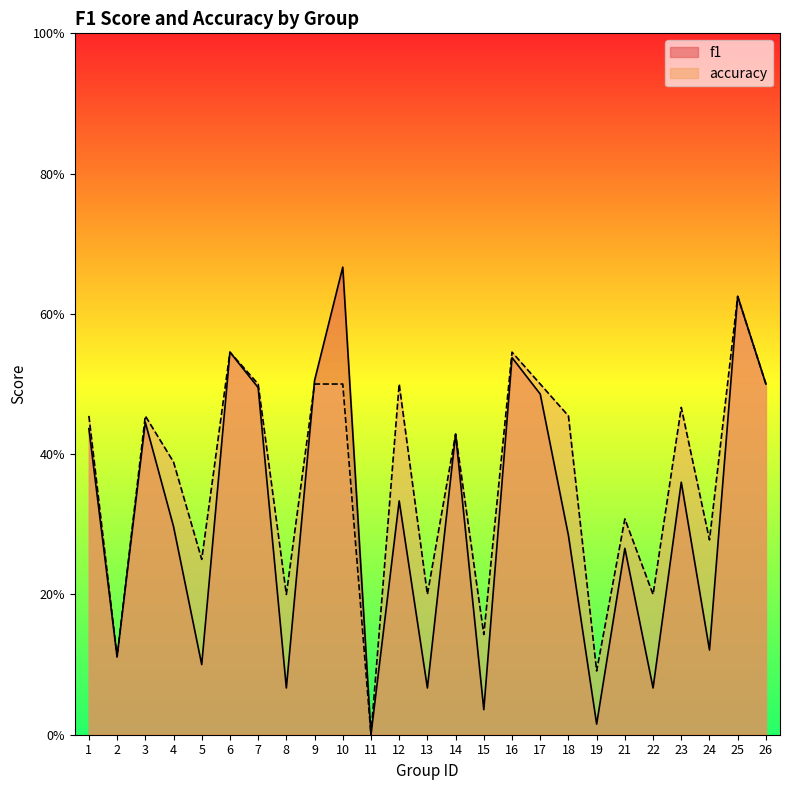

Rank the categories by accuracy value from lowest to highest.

11, 19, 2, 15, 8, 13, 22, 5, 24, 21, 4, 14, 1, 3, 18, 23, 7, 9, 10, 12, 17, 26, 6, 16, 25